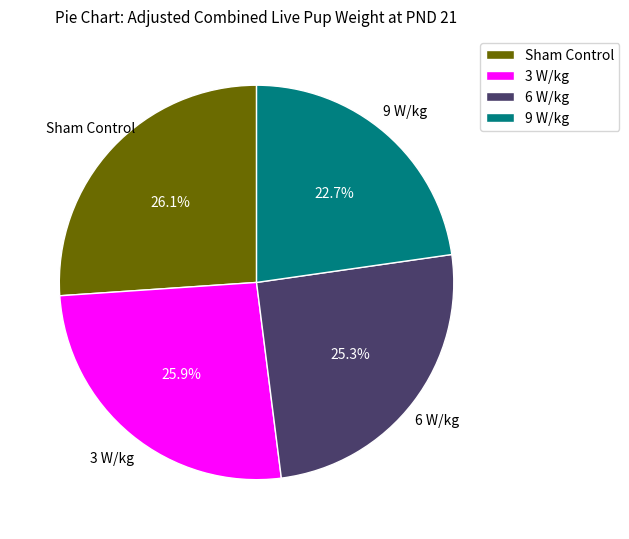

What is the smallest slice in the pie chart?

9 W/kg